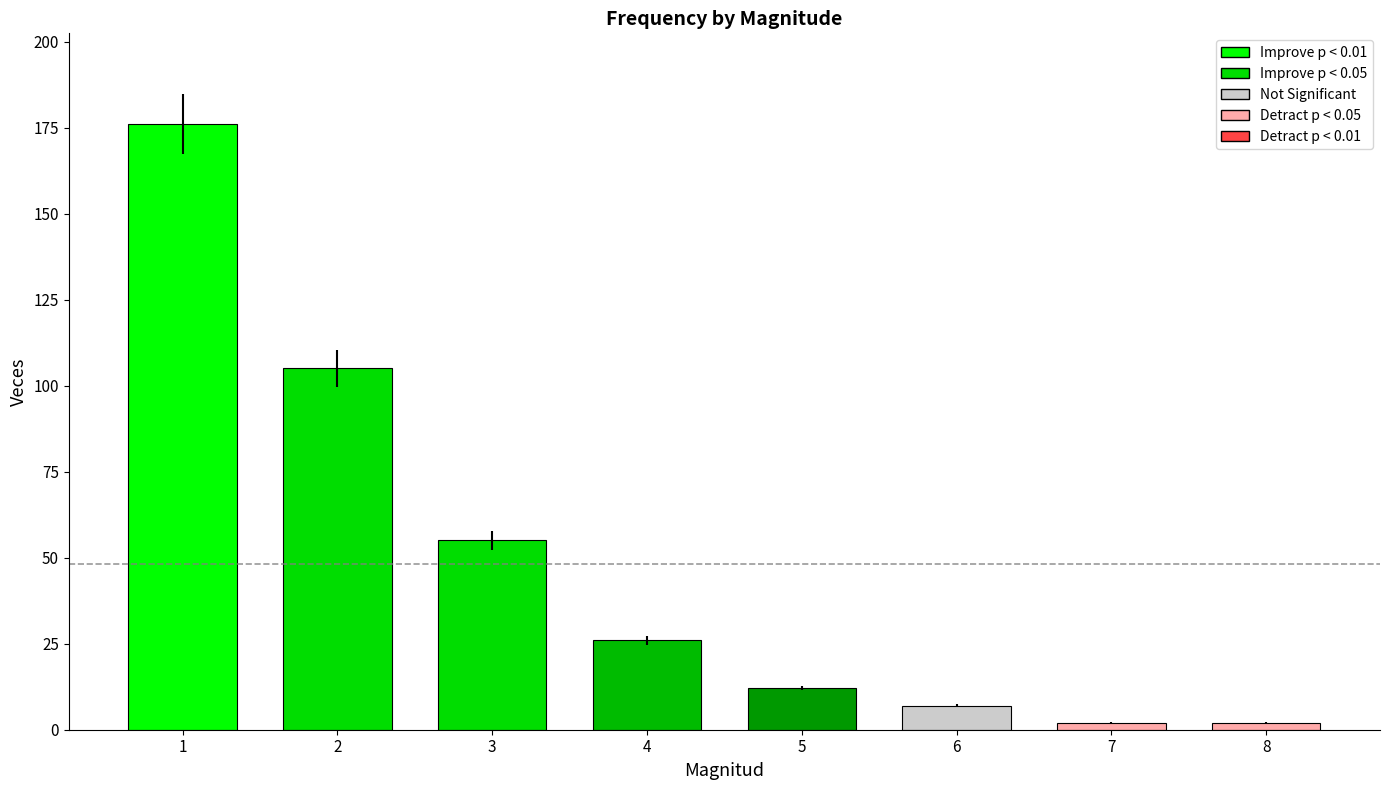

The value at 6 is 12. True or false?

False